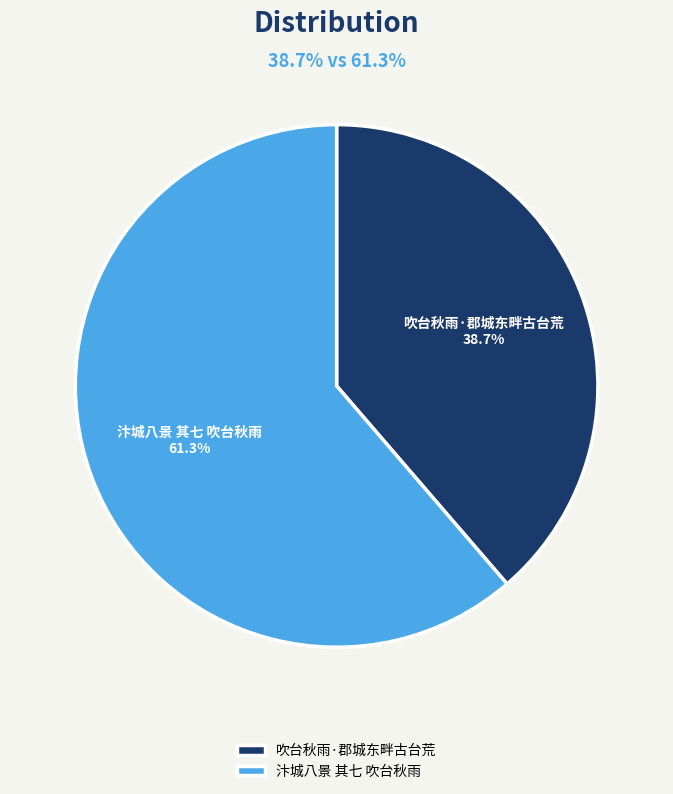

To the nearest percent, what is the combined percentage of 吹台秋雨·郡城东畔古台荒 and 汴城八景 其七 吹台秋雨?

100%